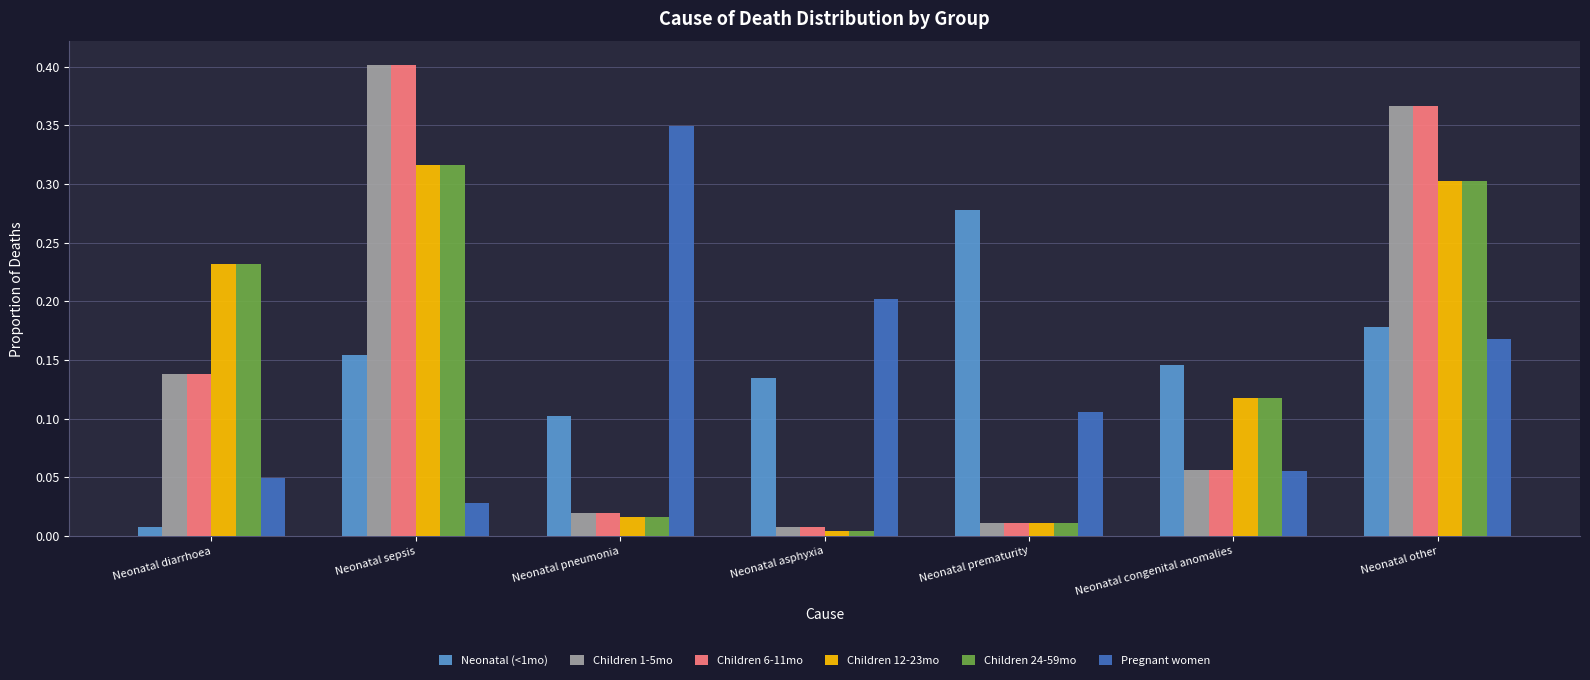

How many bars are there in total?

42